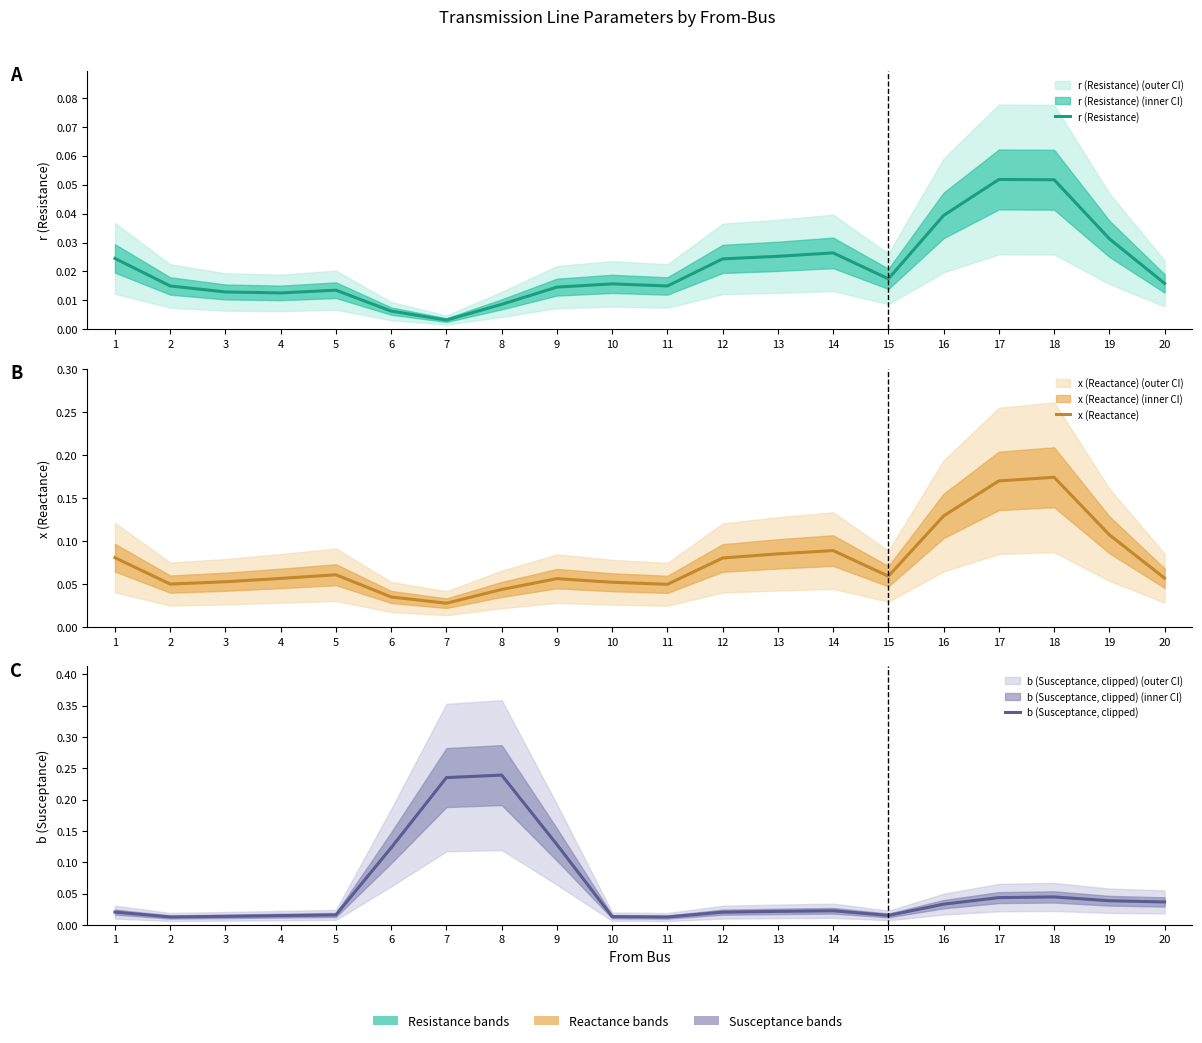

What are all the series names shown in the legend?

r (Resistance), x (Reactance), b (Susceptance, clipped)